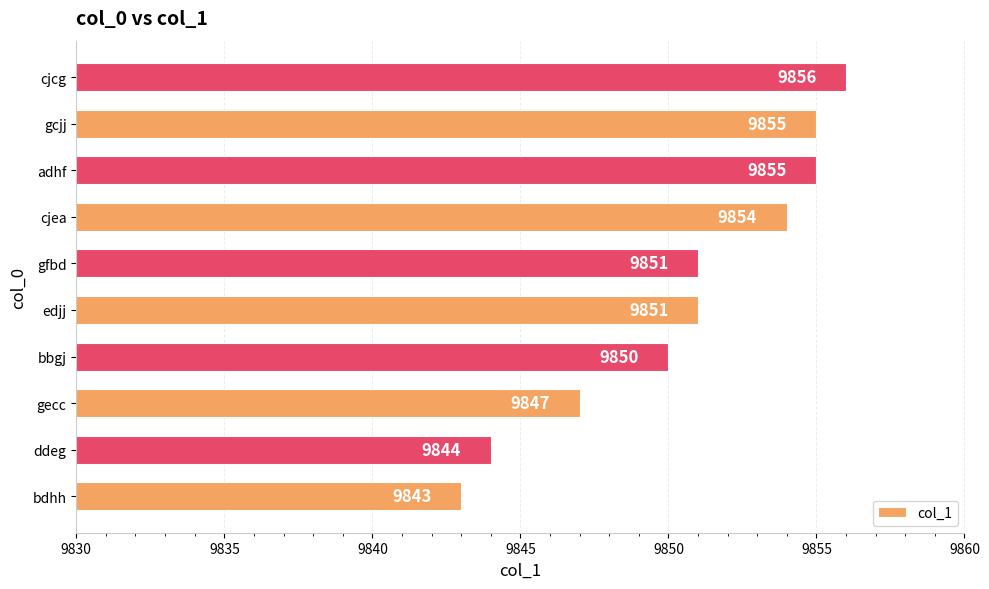

What is the sum of all values?

98506